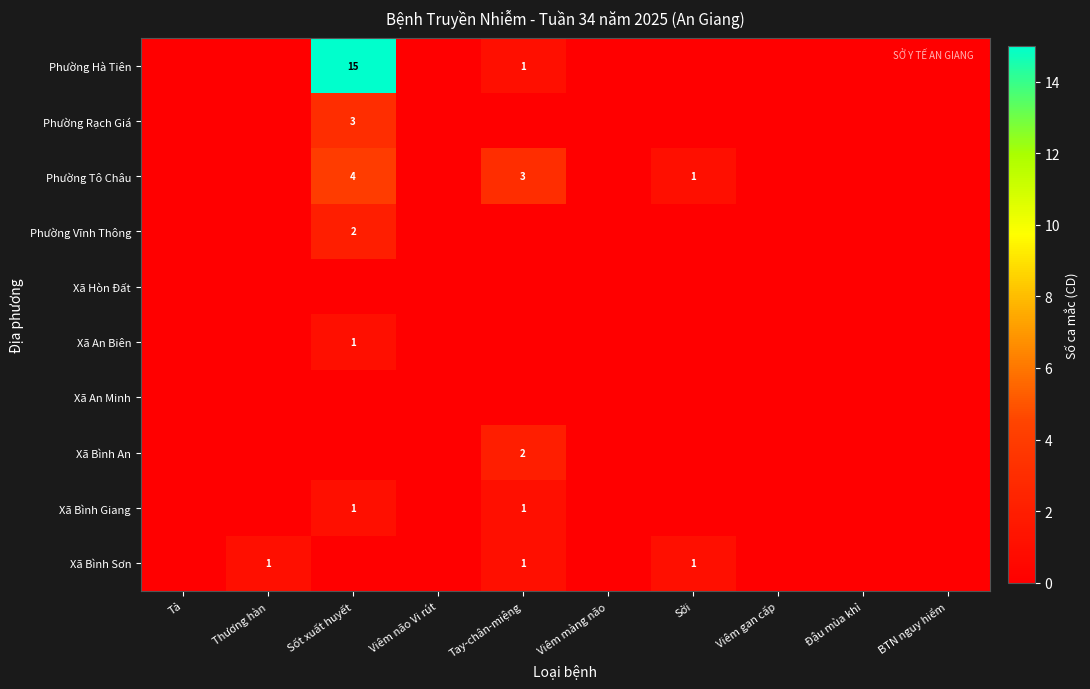

The value of Phường Tô Châu at Sốt xuất huyết is 4. True or false?

True